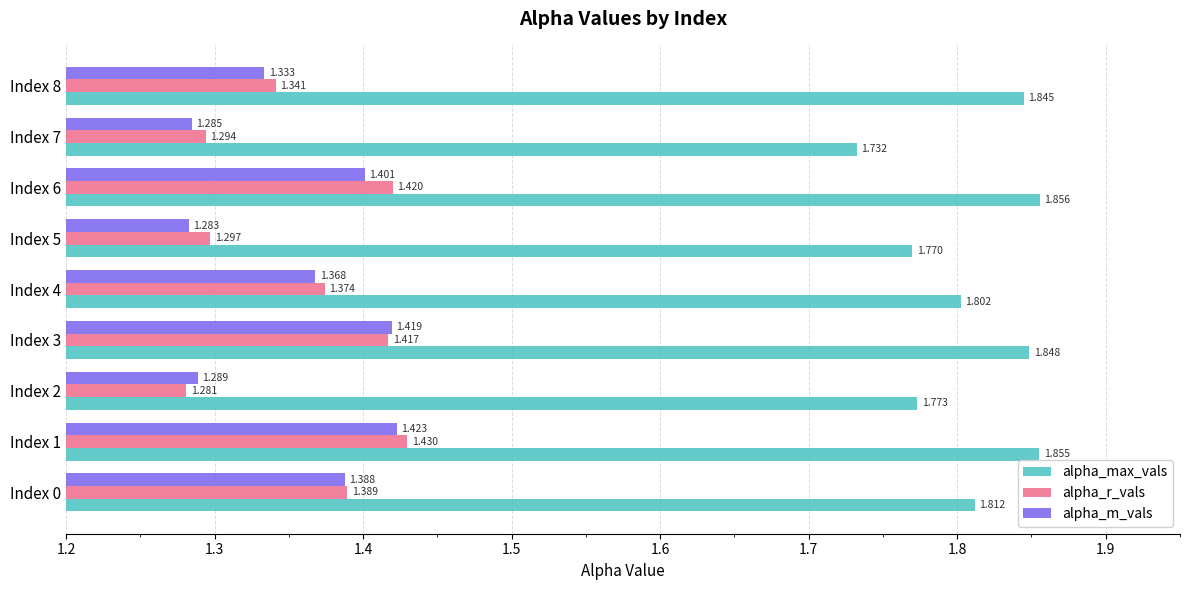

At which category does the chart reach its peak across all series?

Index 6